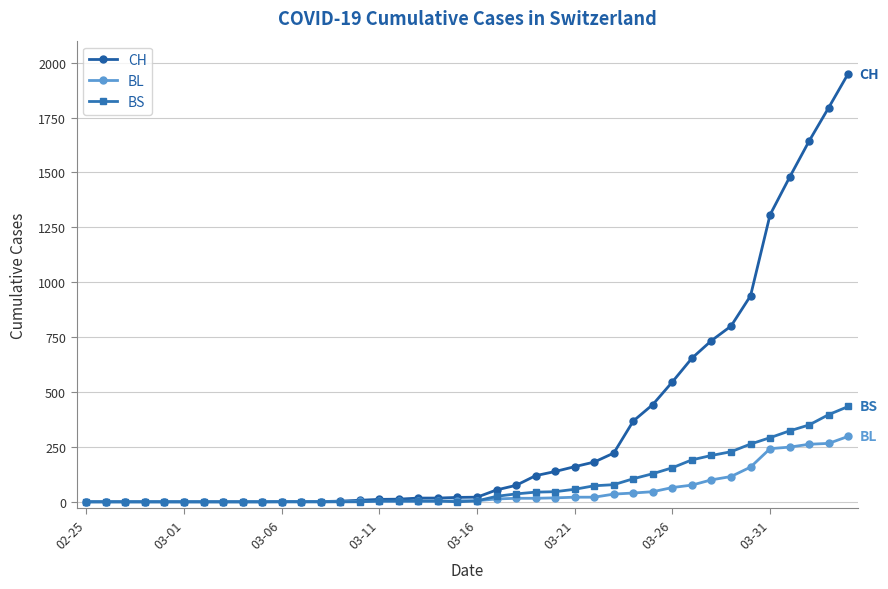

Which series has the largest range (max minus min)?

CH